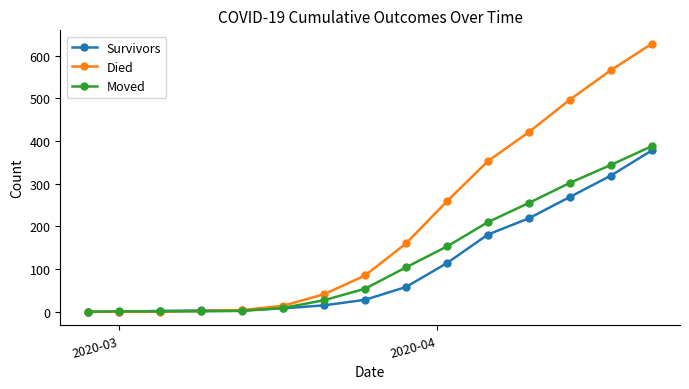

How many lines are shown in the chart?

3